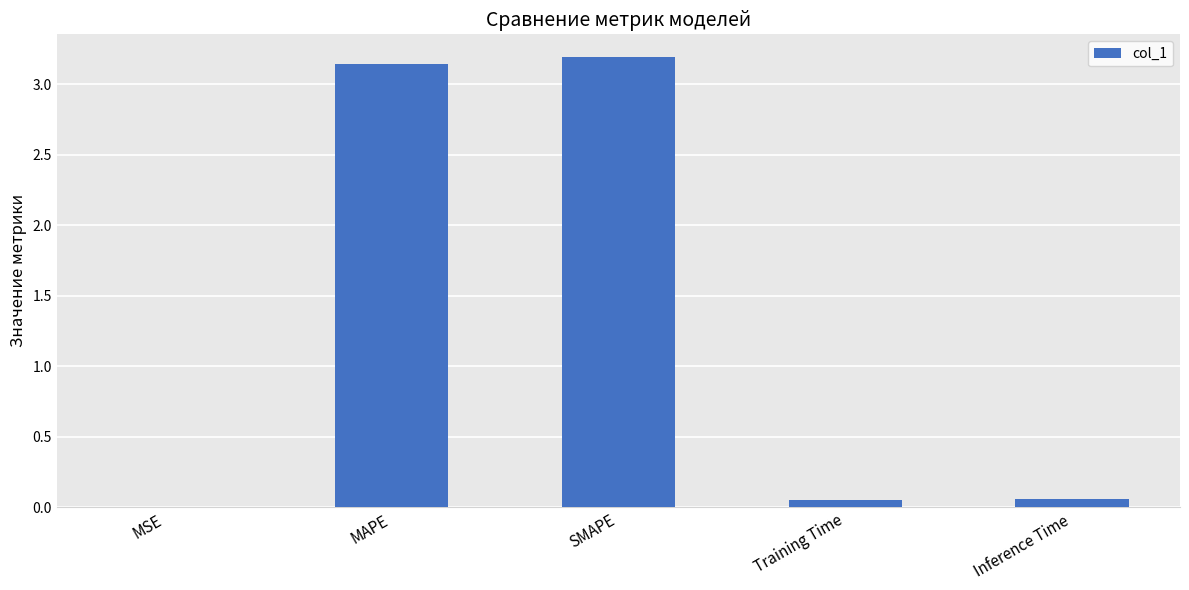

What is the greatest value displayed?

3.2